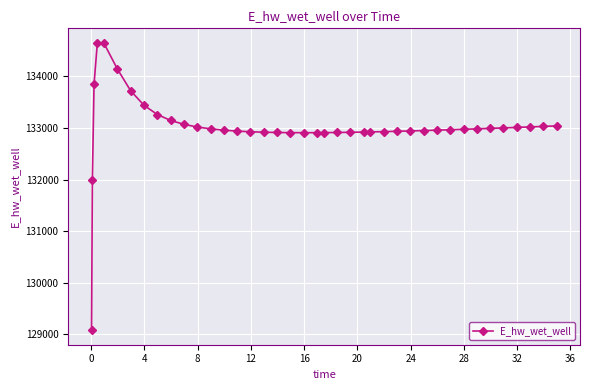

What is the greatest value displayed?

134650.9